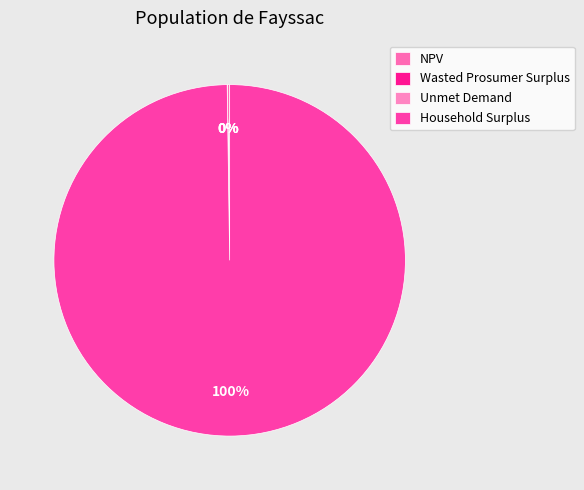

Is it true that Unmet Demand is 1% of the pie?

False